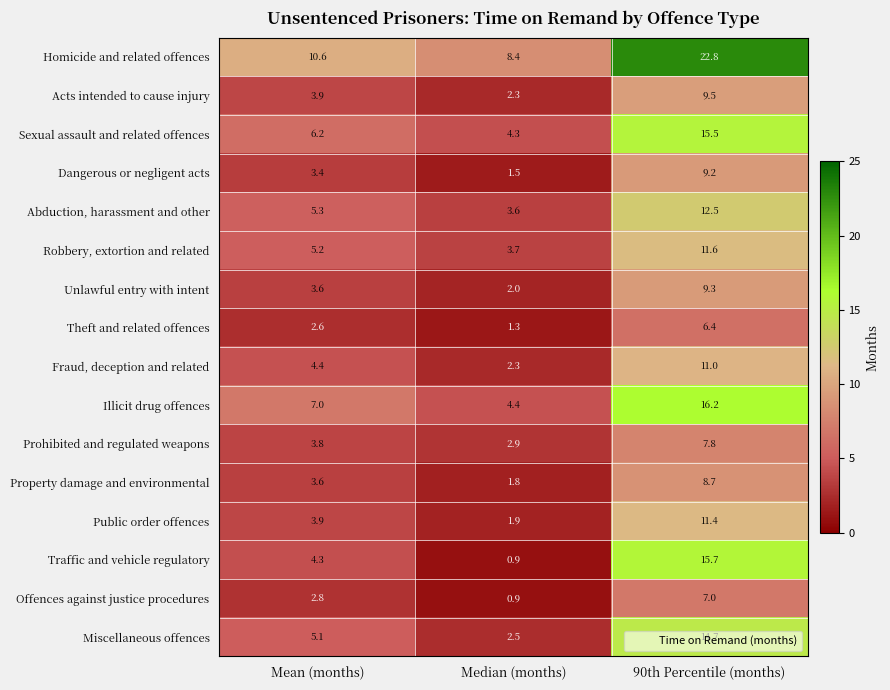

What is the difference between the highest and lowest values at 90th Percentile (months)?

16.4